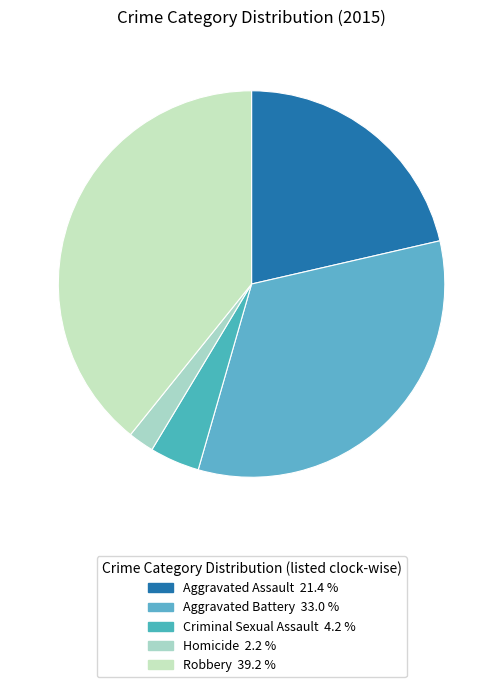

Which category has the smallest portion of the pie?

Homicide